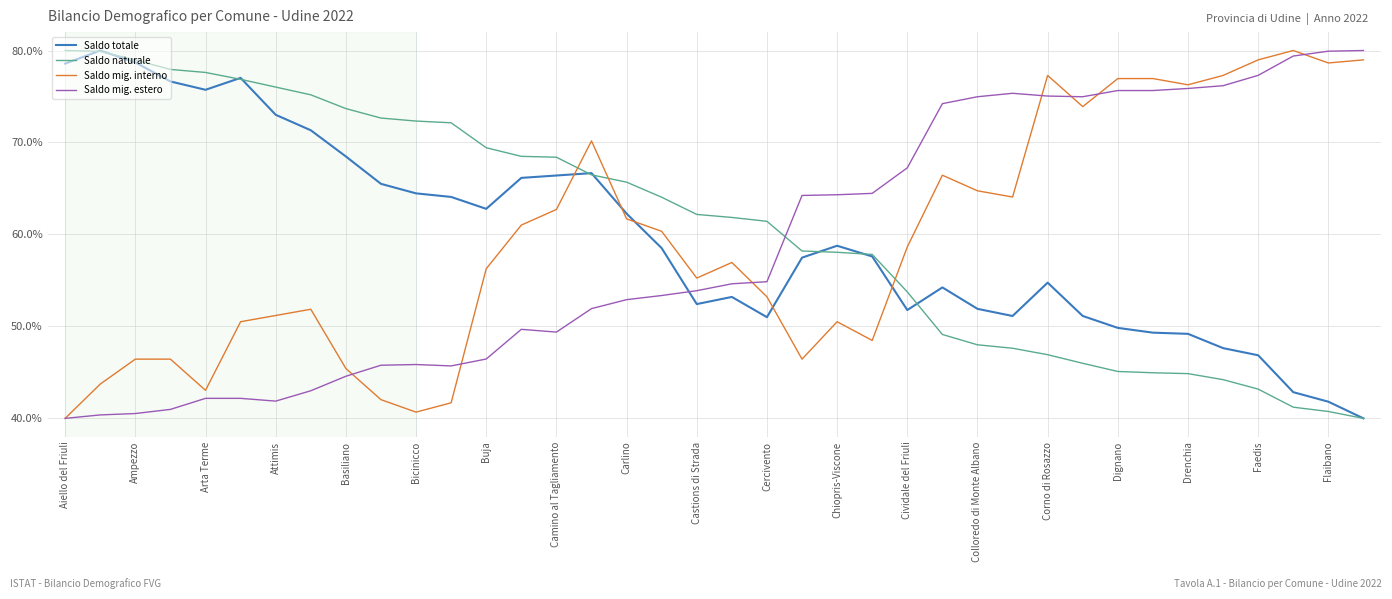

What is the minimum value shown in the chart?

40.0